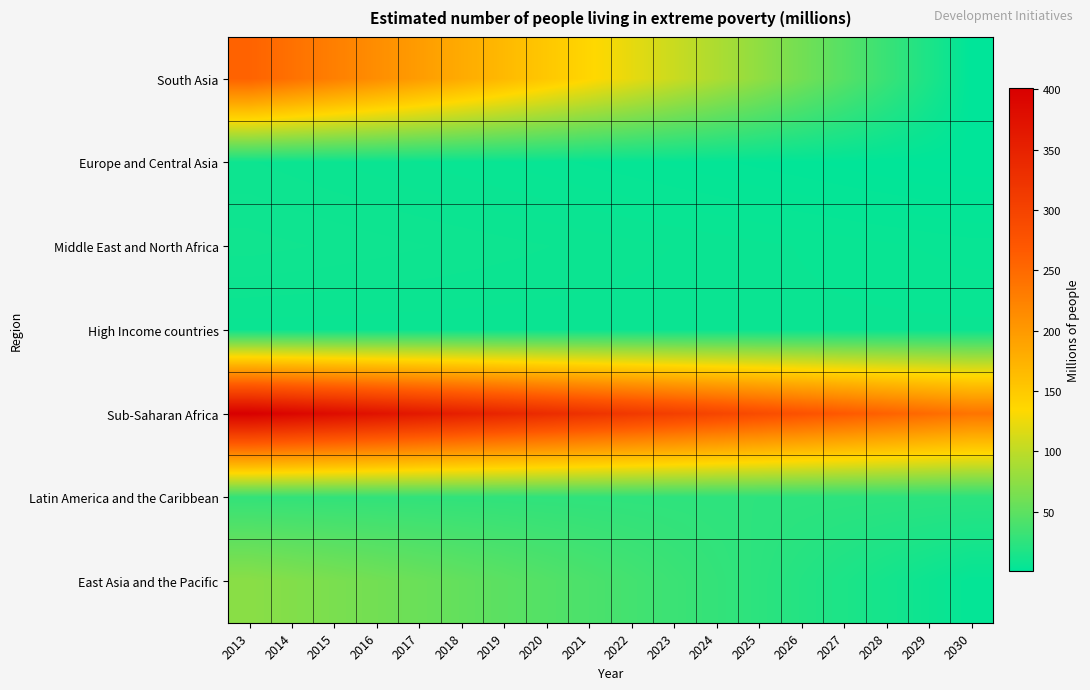

At how many categories does at least one series exceed 18?

18